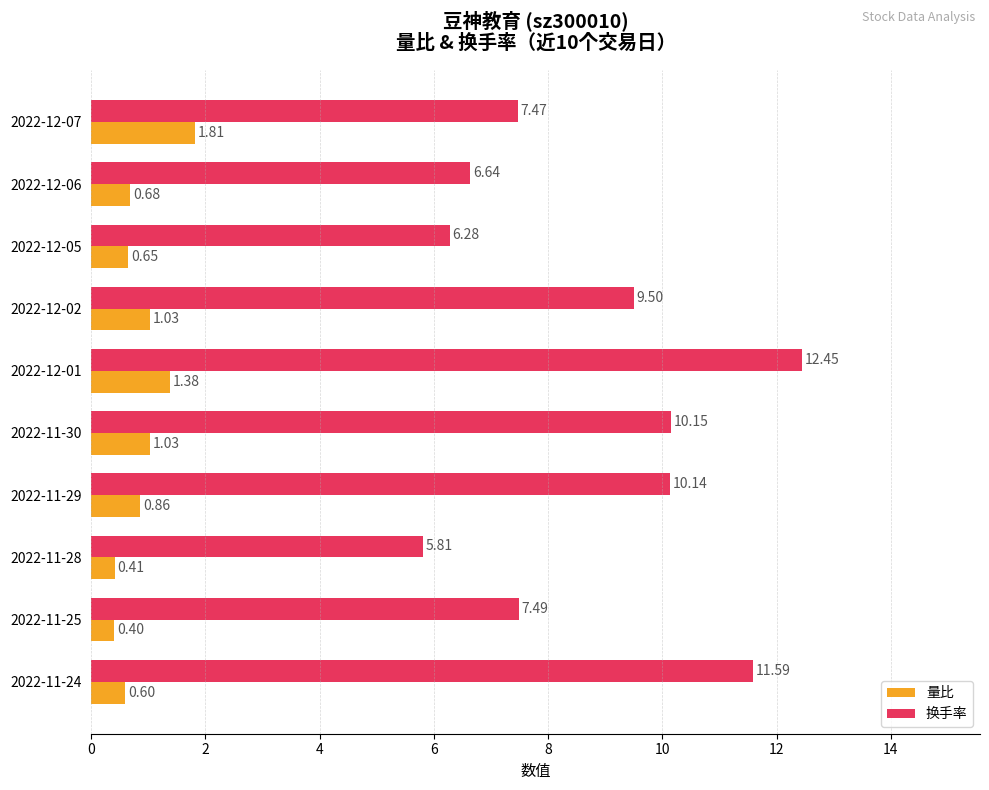

What is the sum of the 换手率 values at 2022-12-07 and 2022-11-28?

13.3